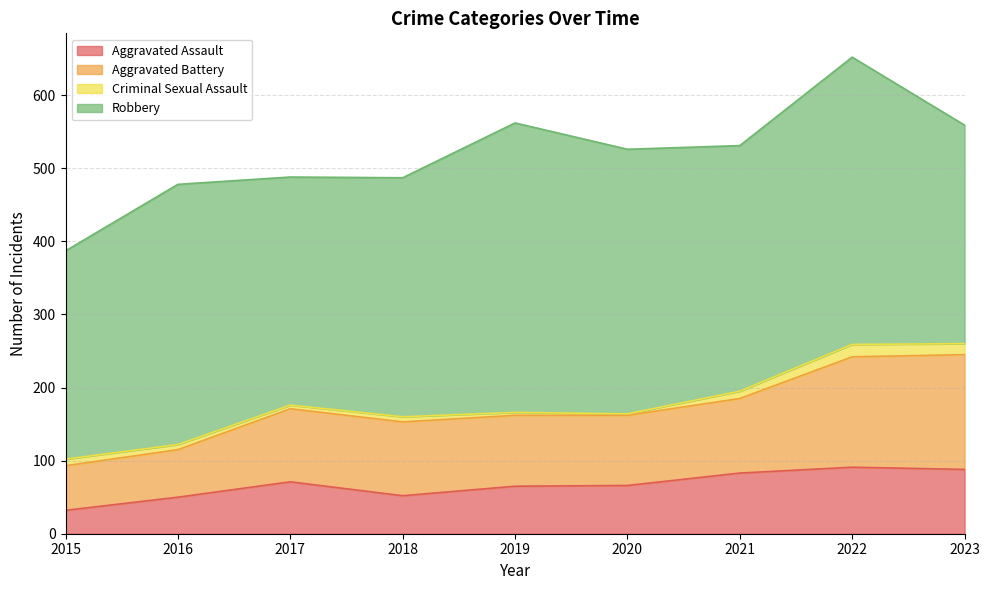

The value of Aggravated Assault at 2017 is 71. True or false?

True